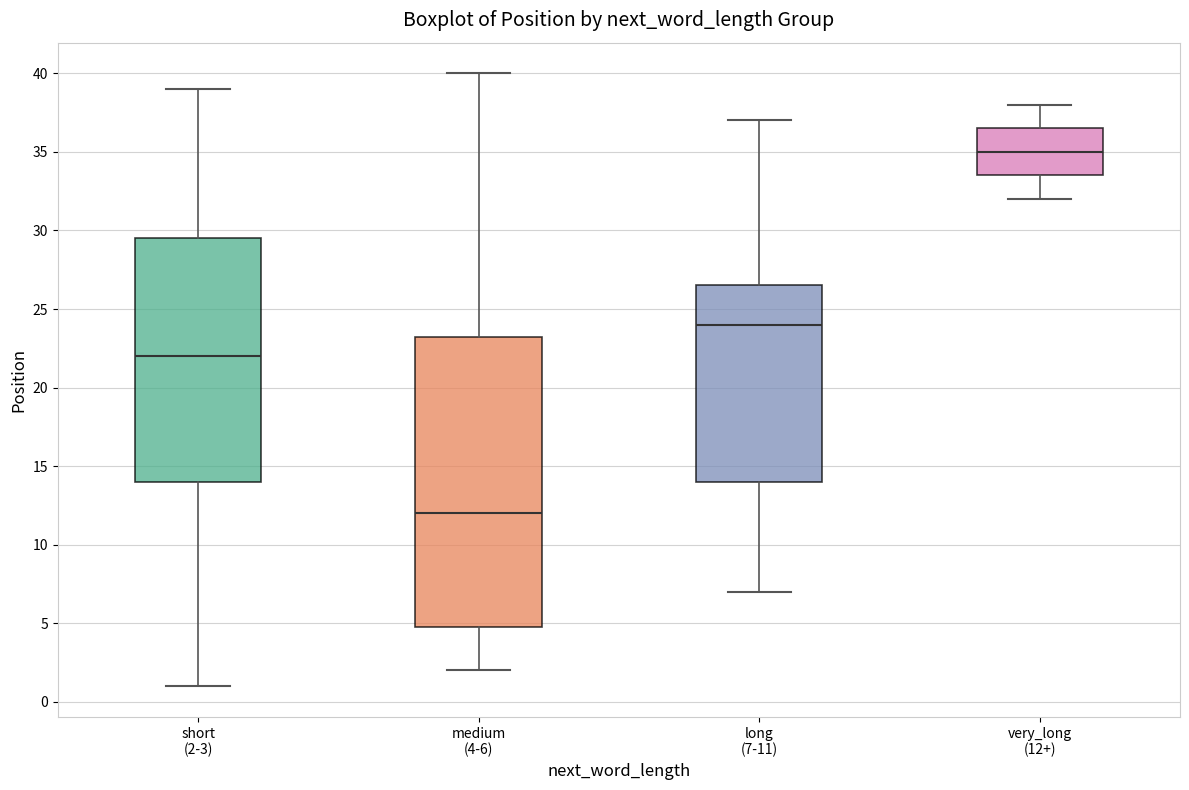

Which box is the tallest, from its lower edge to its upper edge?

medium (4-6)